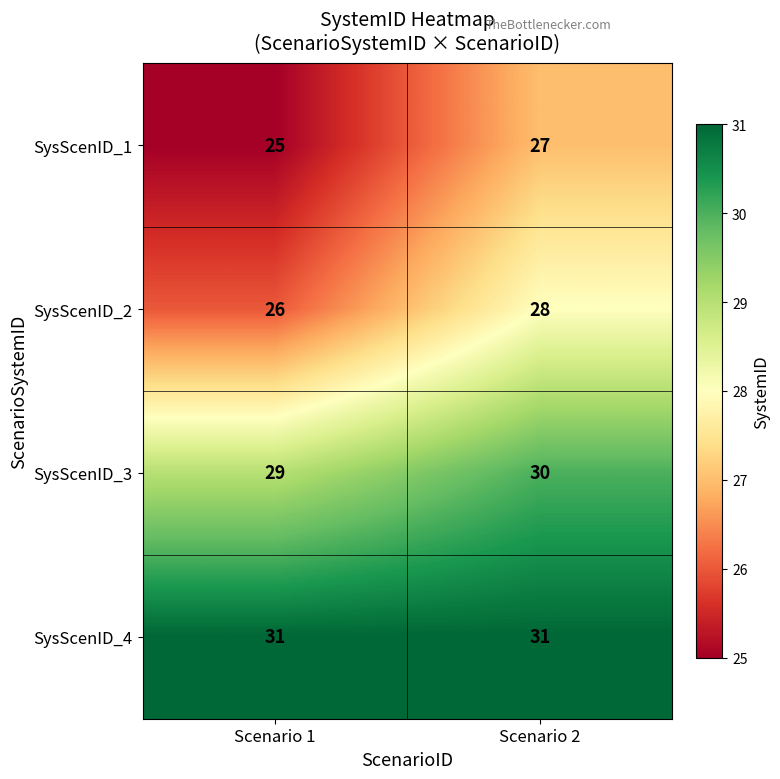

At how many categories does at least one series exceed 25?

2